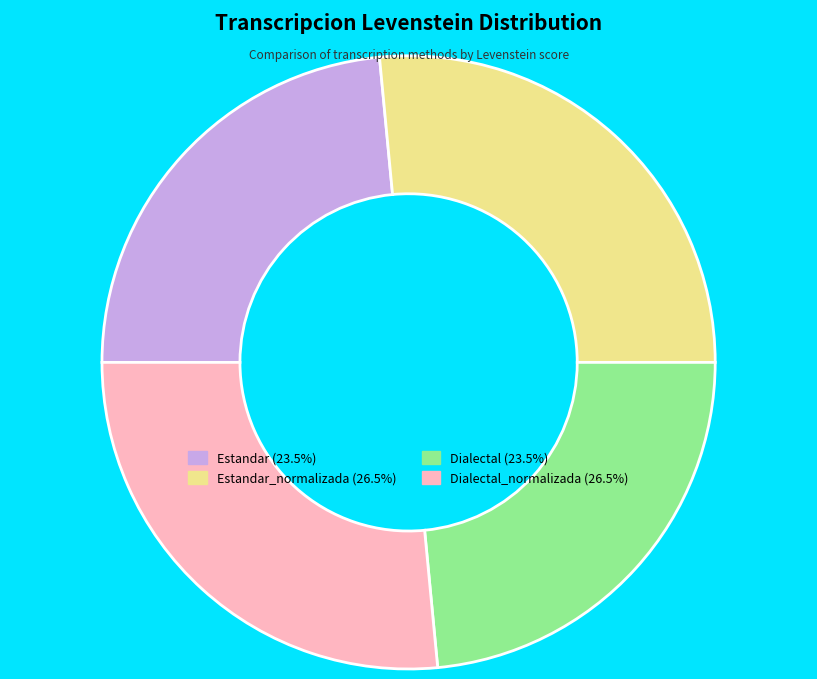

Is there any slice that represents more than half of the pie?

No